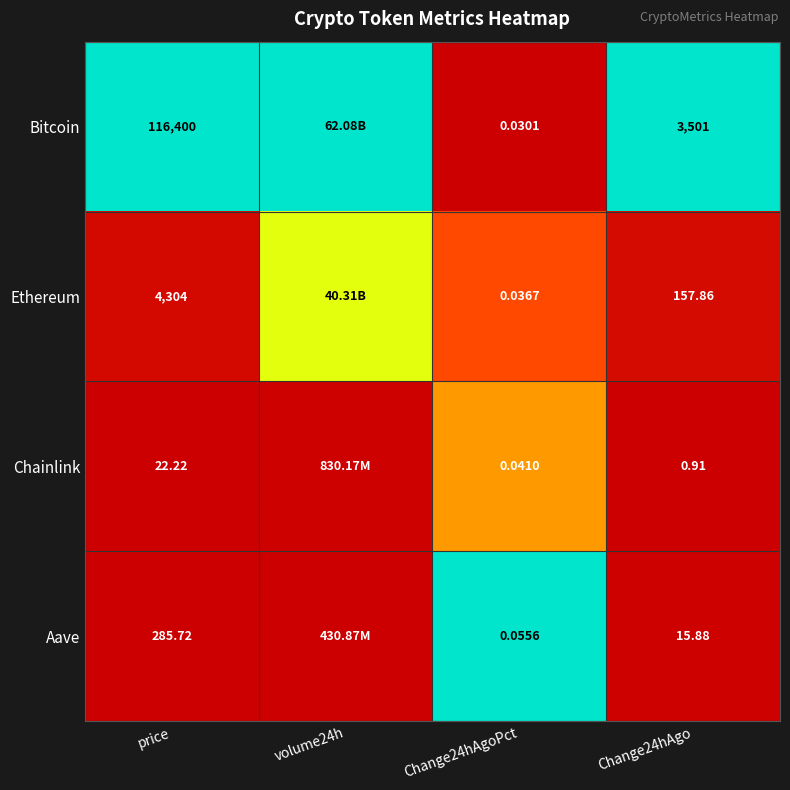

The value of Aave at Change24hAgo is 0.0. True or false?

False